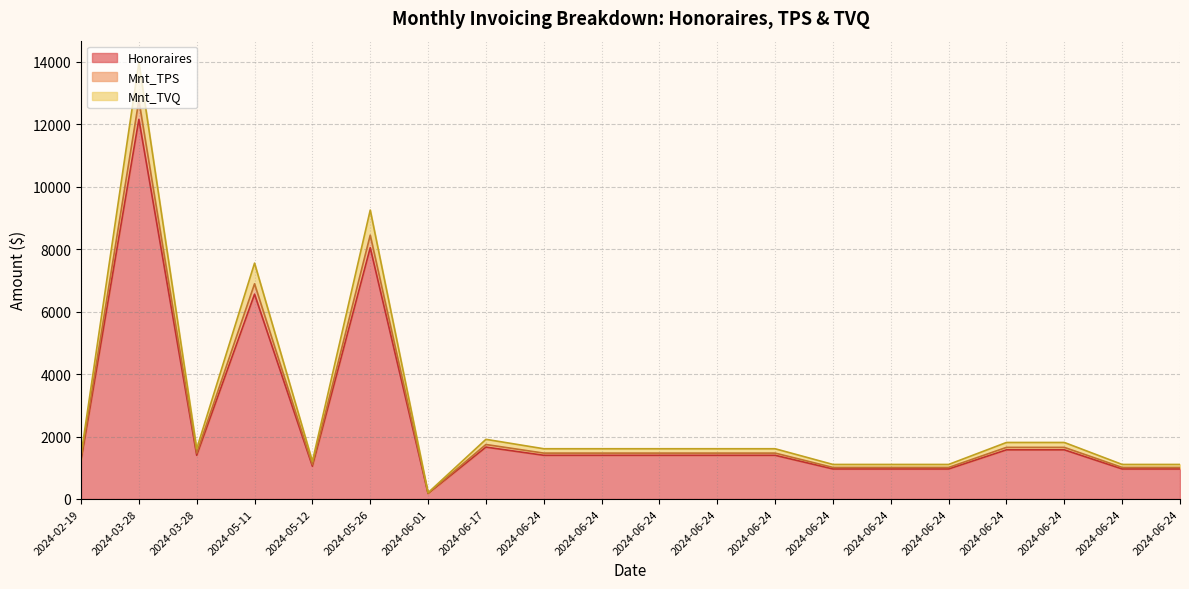

What is the difference between the Honoraires values at 2024-03-28 and 2024-06-24?

437.5